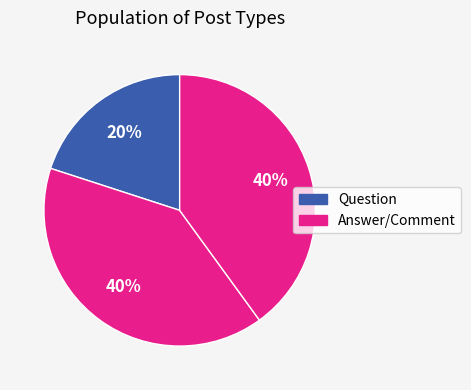

Does any single category account for the majority?

Yes